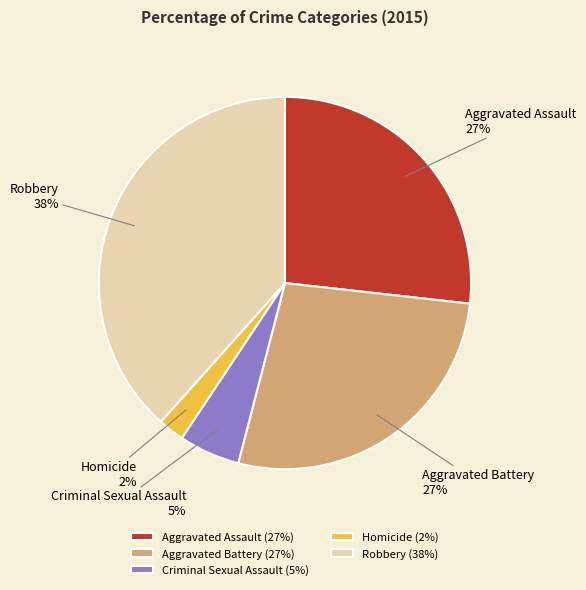

Do Criminal Sexual Assault and Robbery together represent more than half of the pie?

No